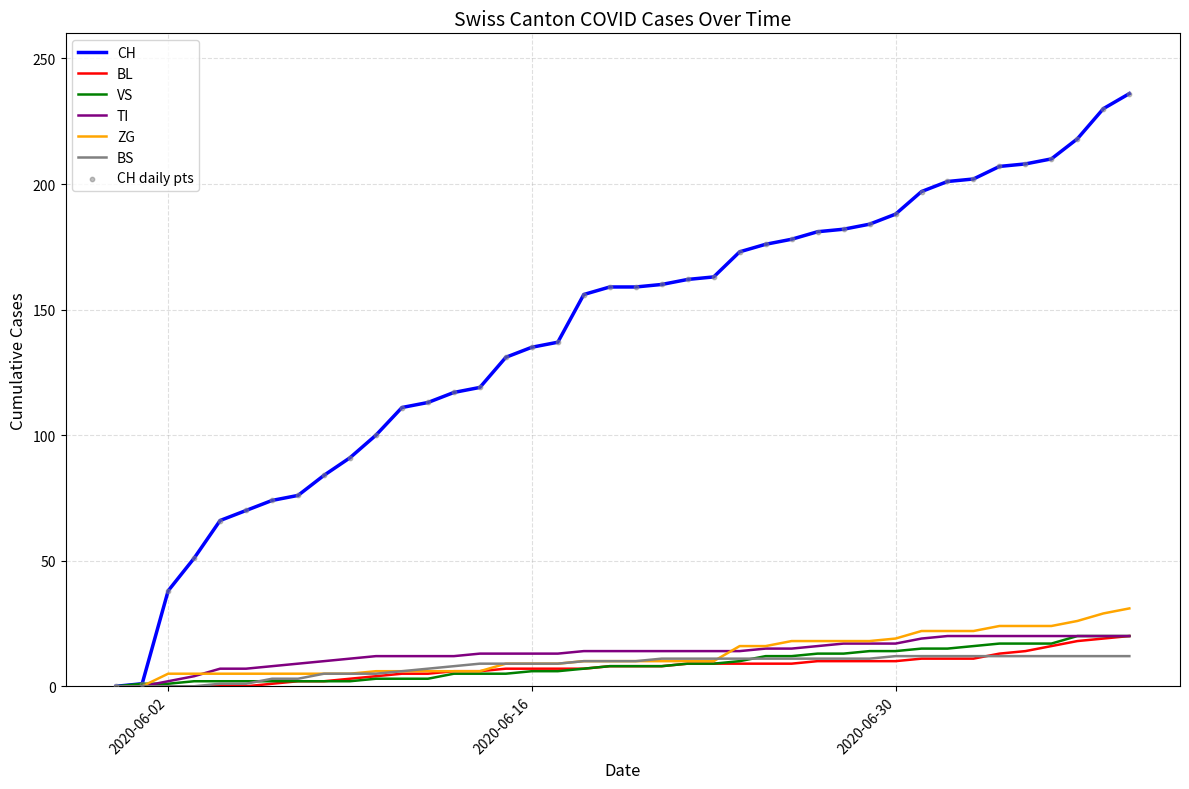

Which series has the largest total across all categories?

CH